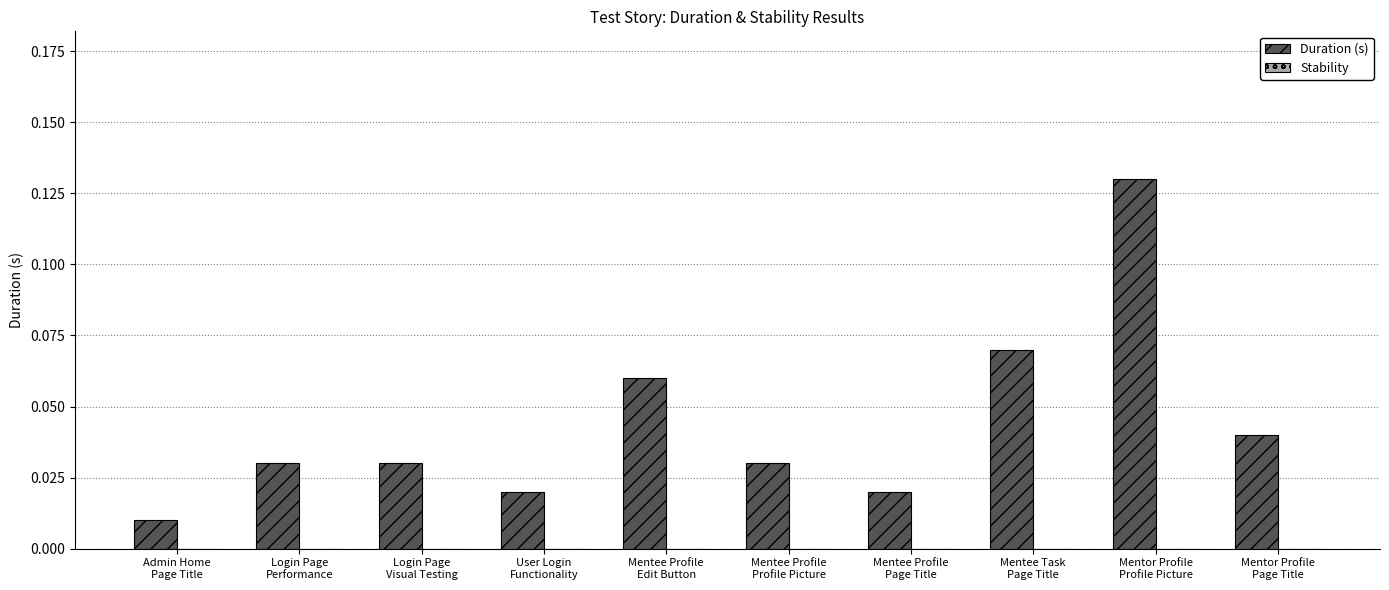

What position from the left is User Login
Functionality?

4